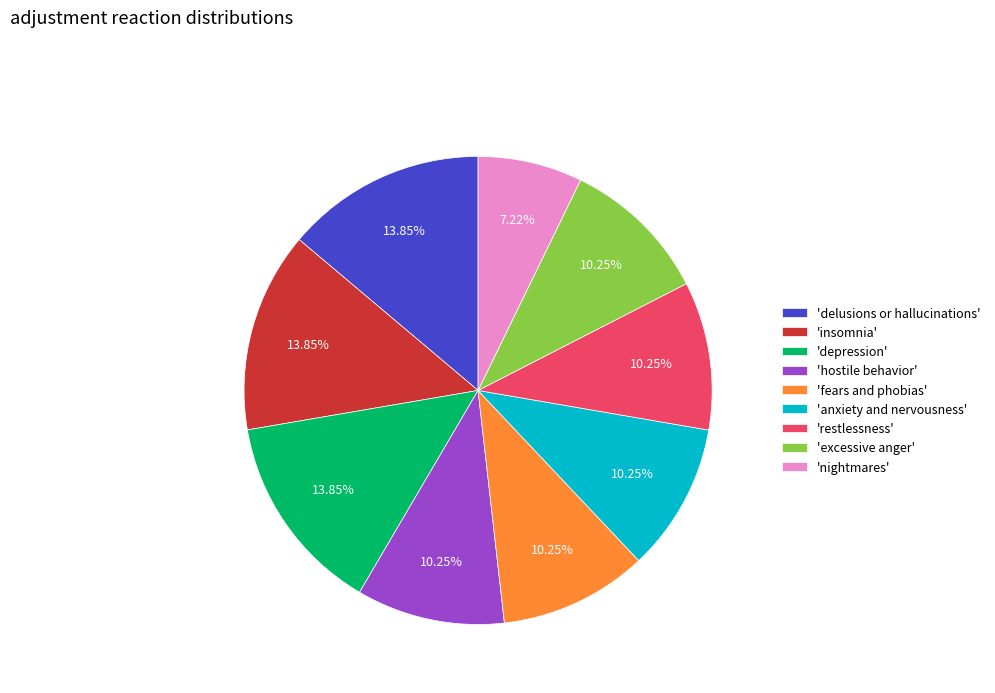

Approximately how many times larger is the value at 'insomnia' compared to 'delusions or hallucinations'?

1.0